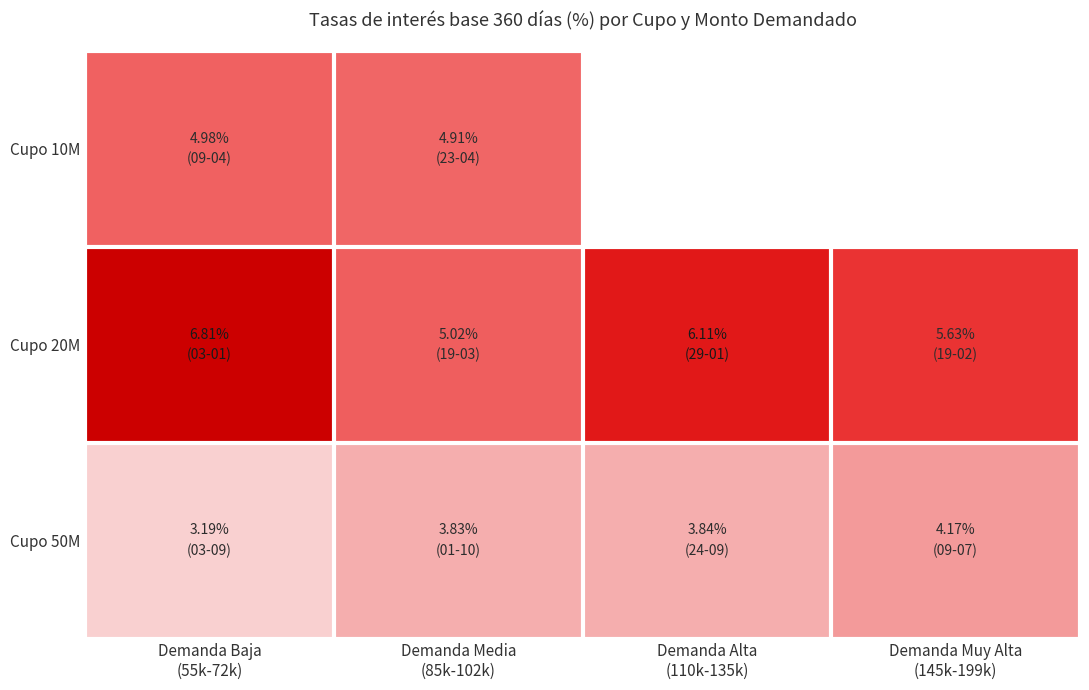

At Demanda Baja (55k-72k), list the series in order from largest to smallest.

Cupo 20M, Cupo 10M, Cupo 50M